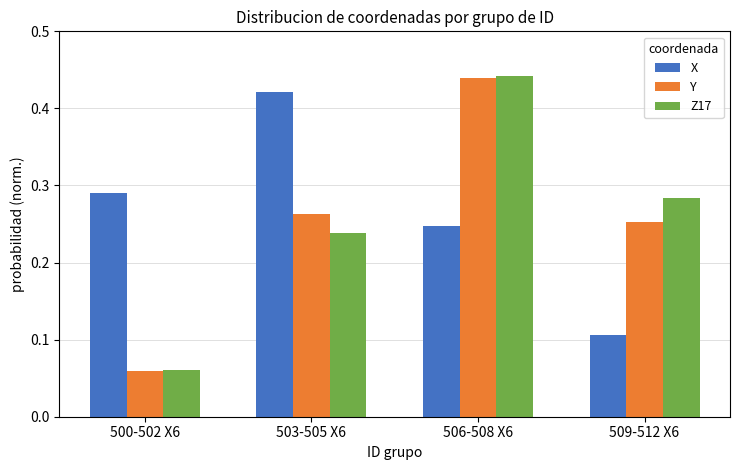

Which label corresponds to the smallest value in the chart?

500-502 X6